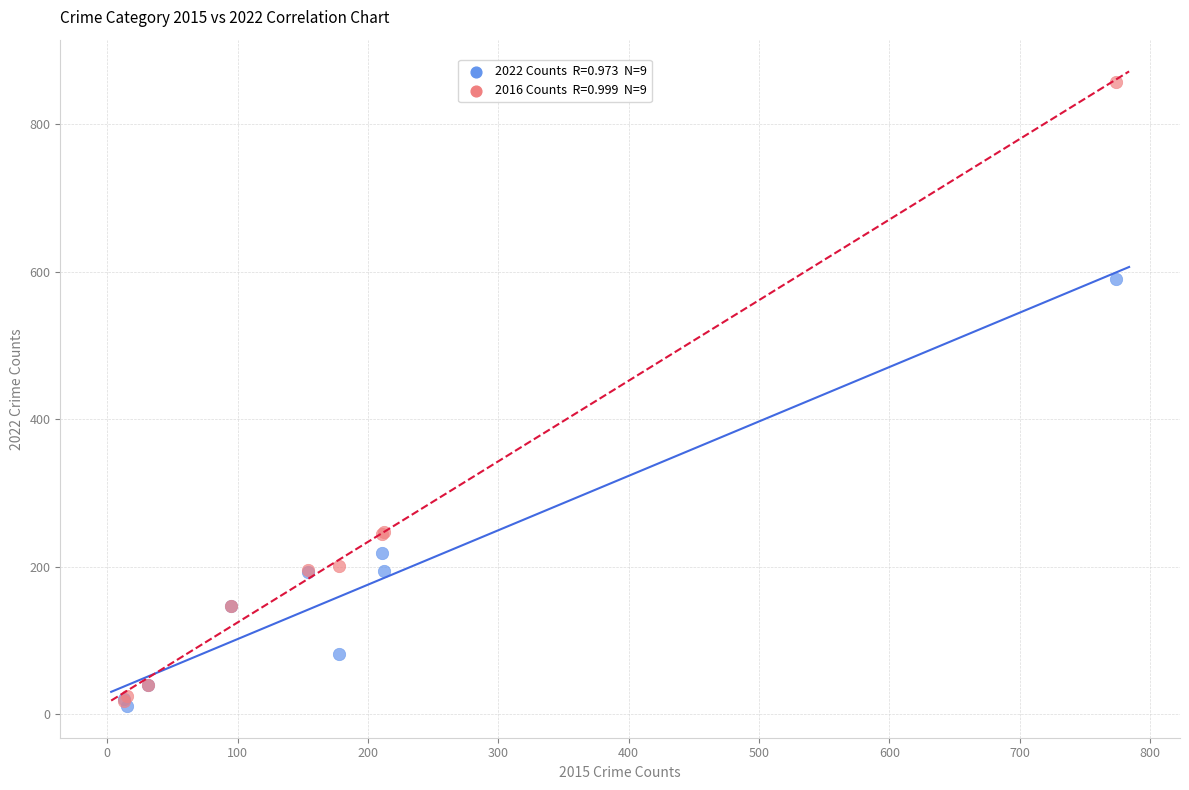

Across all series, what Y value is closest to 434?

590